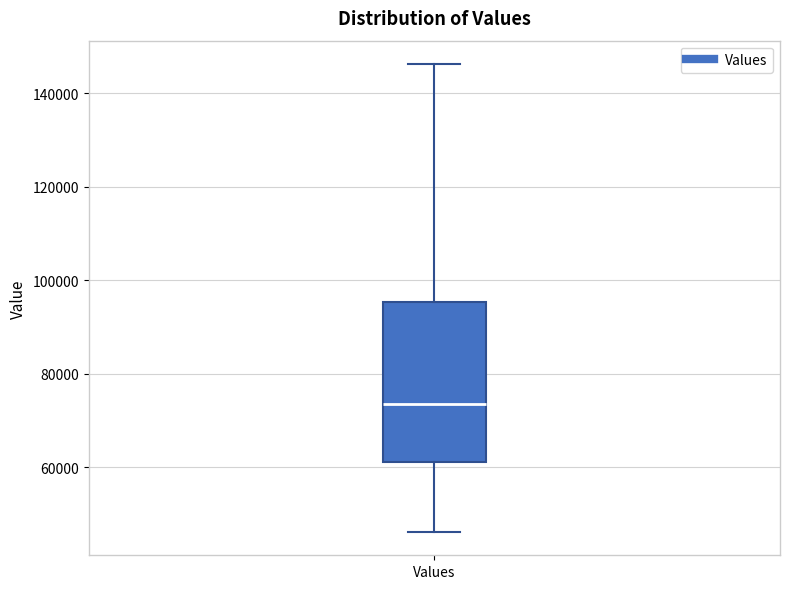

Read this box plot against the y-axis: the position of the median line, the range covered by the box, and the ends of both whiskers. The values are not printed on the chart, so give them approximately, as read against the axis.

median 74000, box 62000 to 96000, whiskers 46000 to 146000